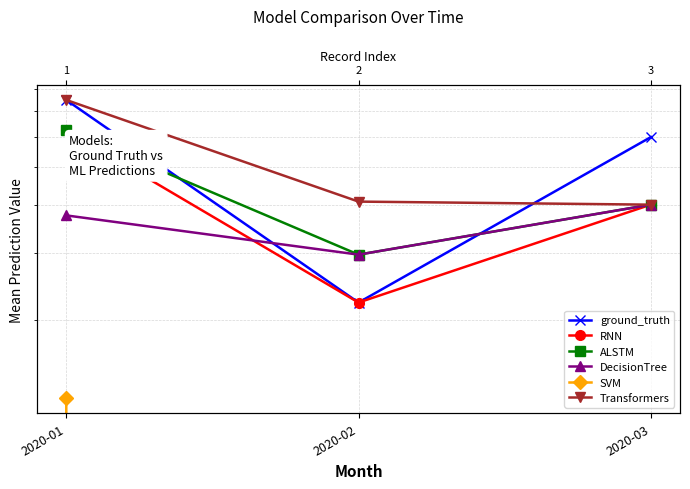

Rank the series at 2020-01 from lowest to highest value.

SVM, DecisionTree, RNN, ALSTM, ground_truth, Transformers